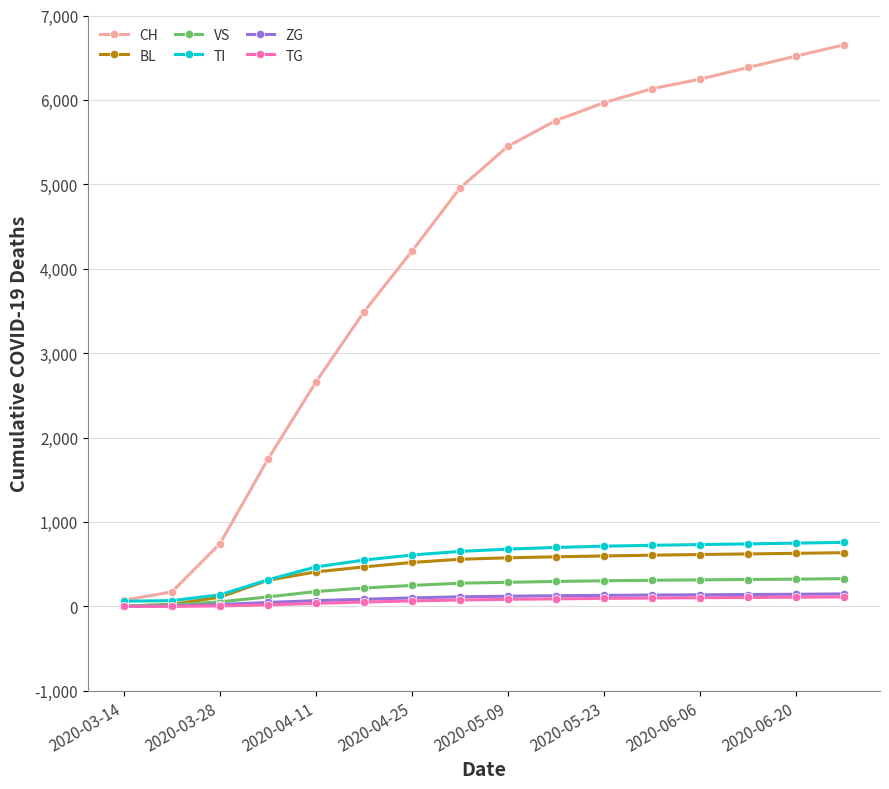

Which series has the widest spread of values?

CH